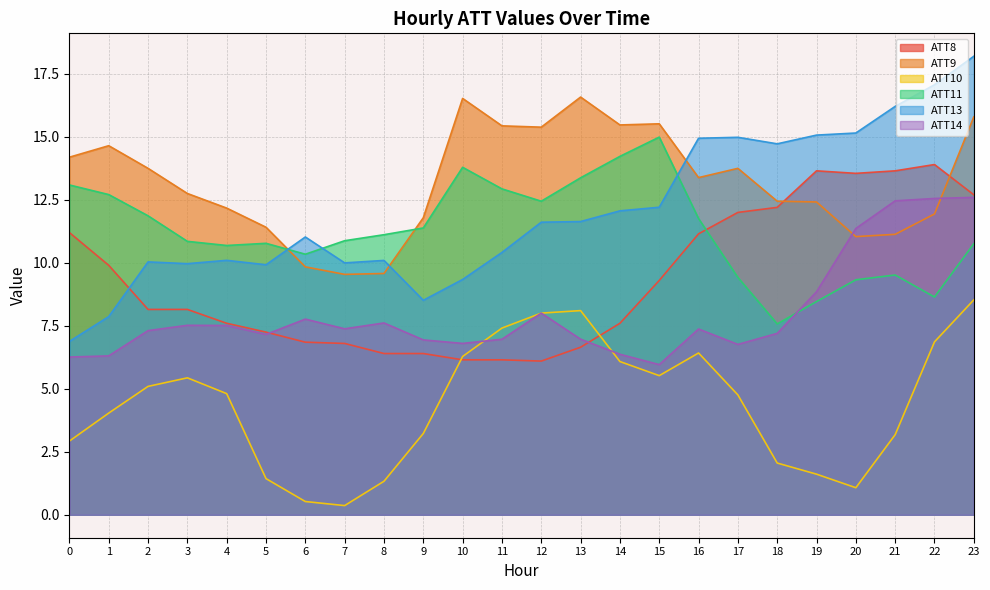

How many data points in ATT14 are less than 7?

9